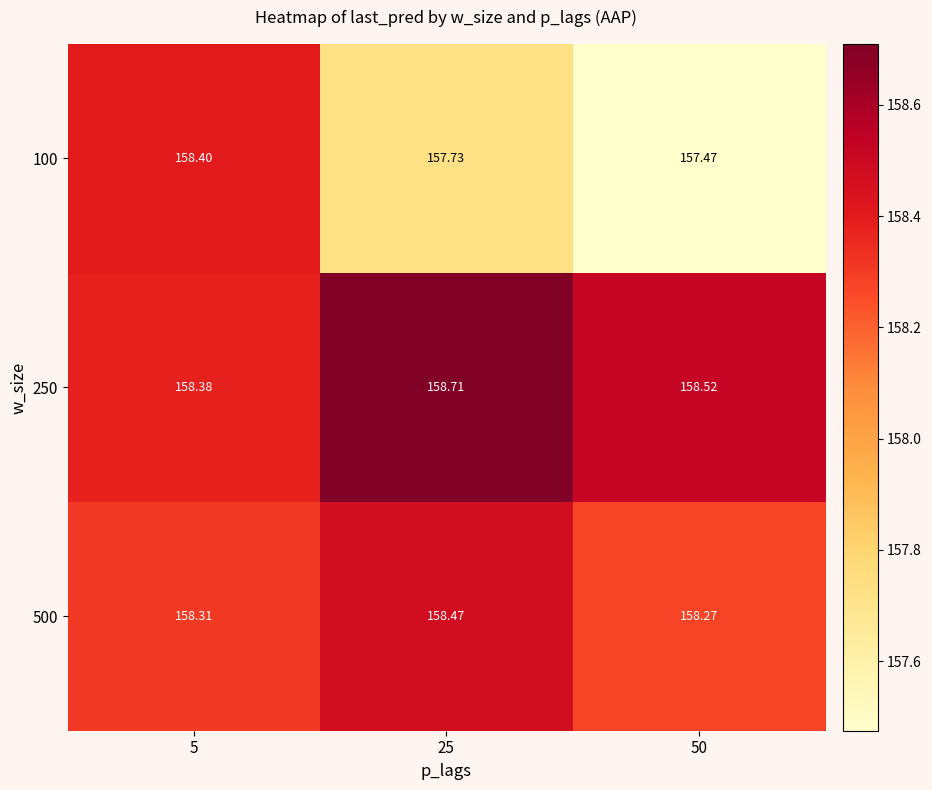

Is the value of 100 at 25 greater than the value of 250 at 50?

No